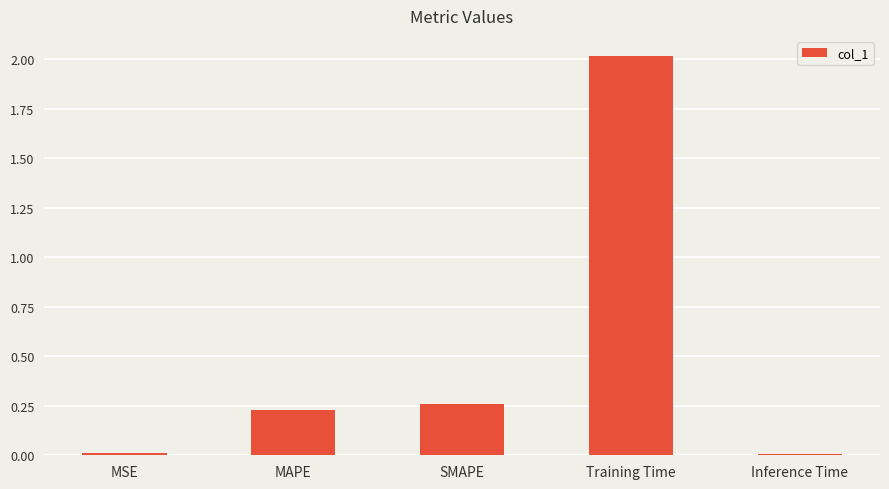

What is the change in value from MSE to MAPE?

+0.2